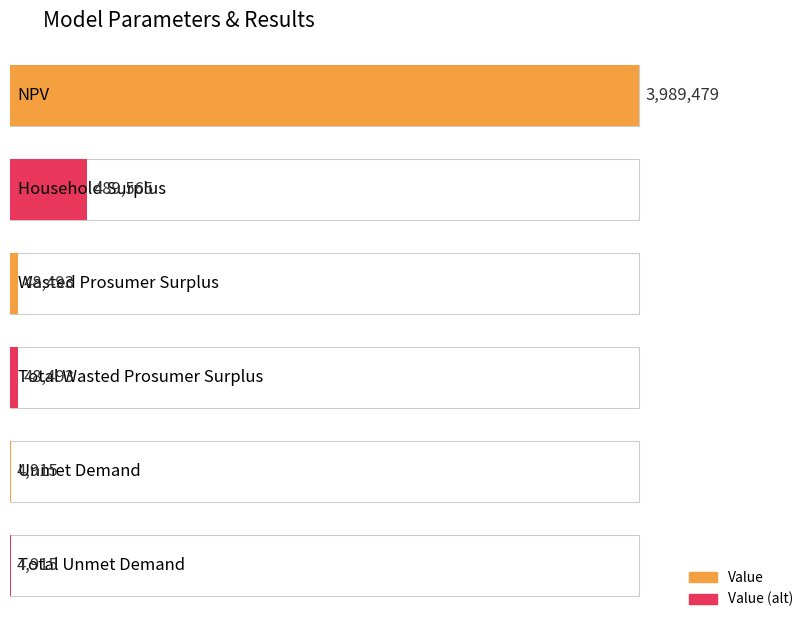

What is the ratio of the value at NPV to the value at Total Wasted Prosumer Surplus?

82.3